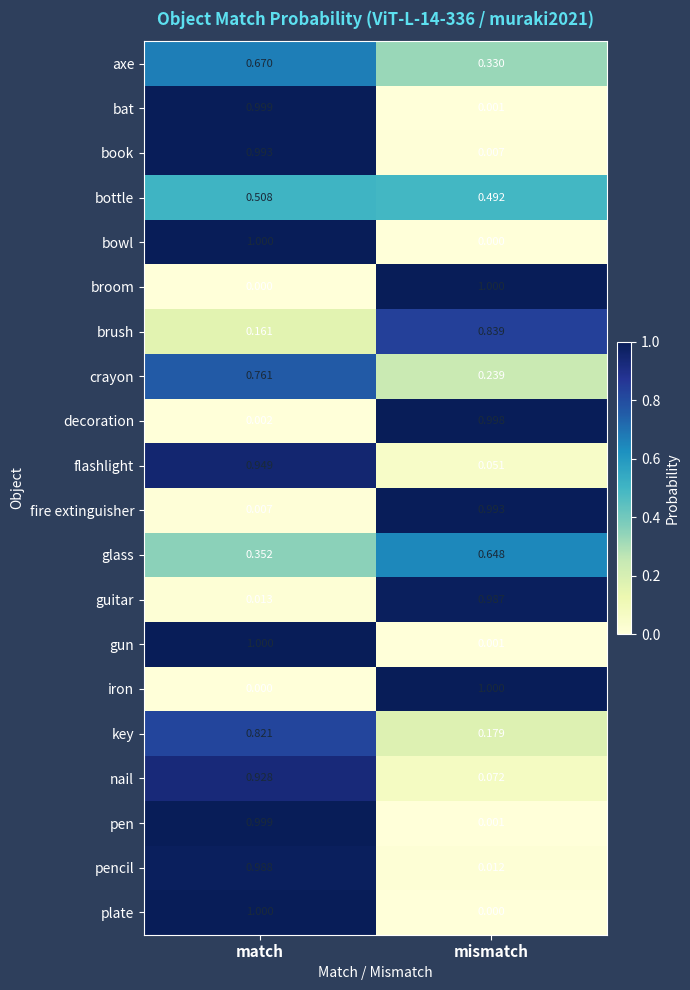

Which category has the lowest value in the decoration series?

match